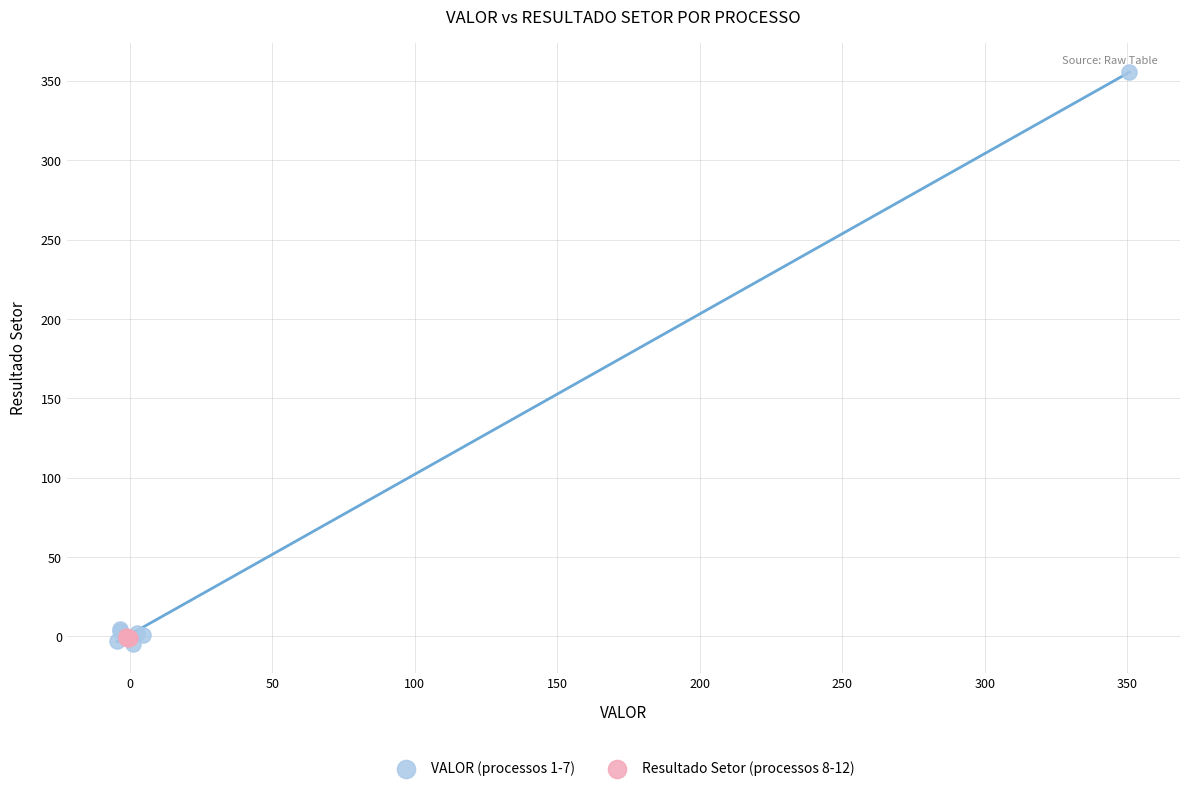

Which series has the largest Y range (max minus min)?

VALOR (processos 1-7)